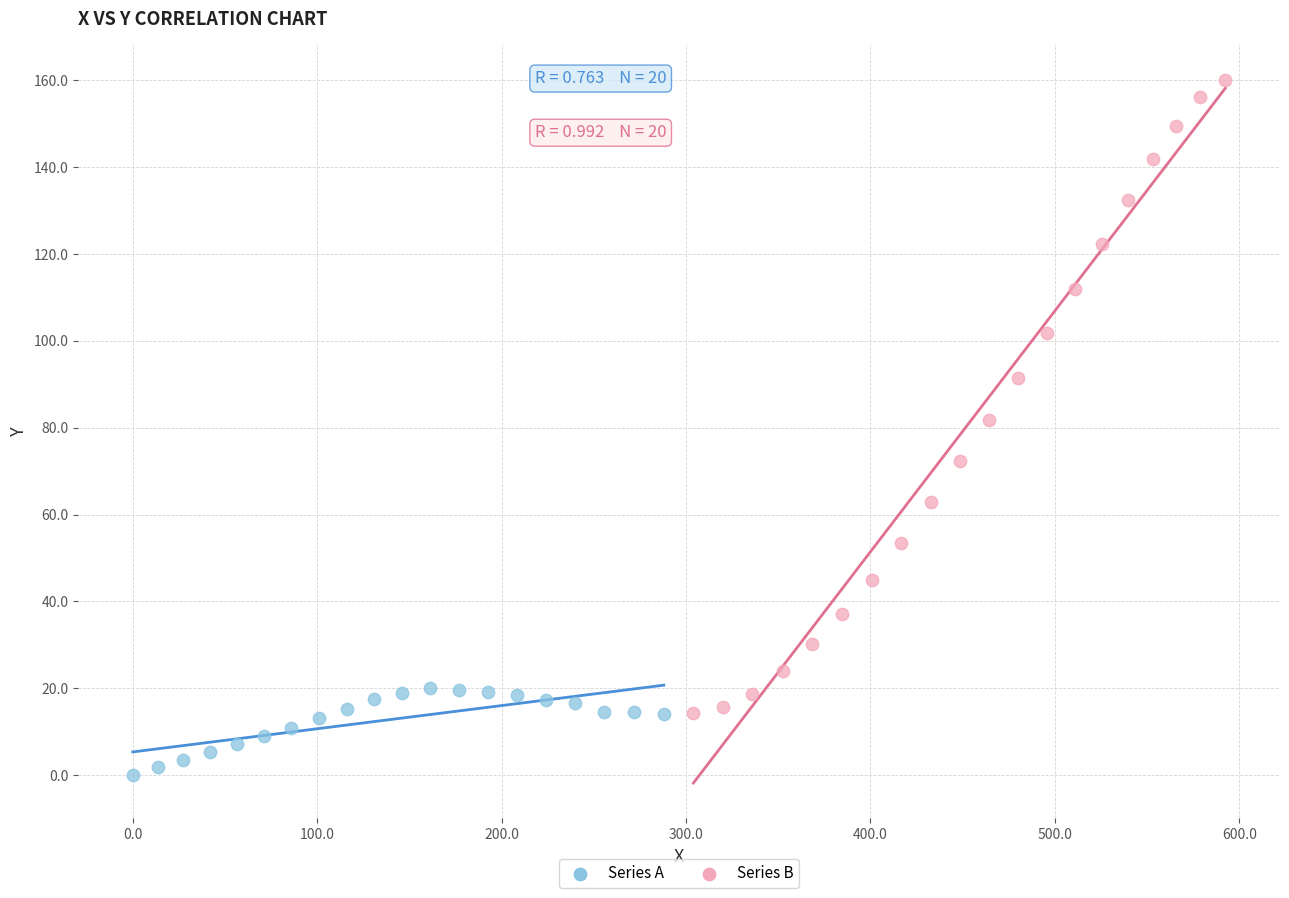

Which series reaches the minimum Y coordinate?

Series A